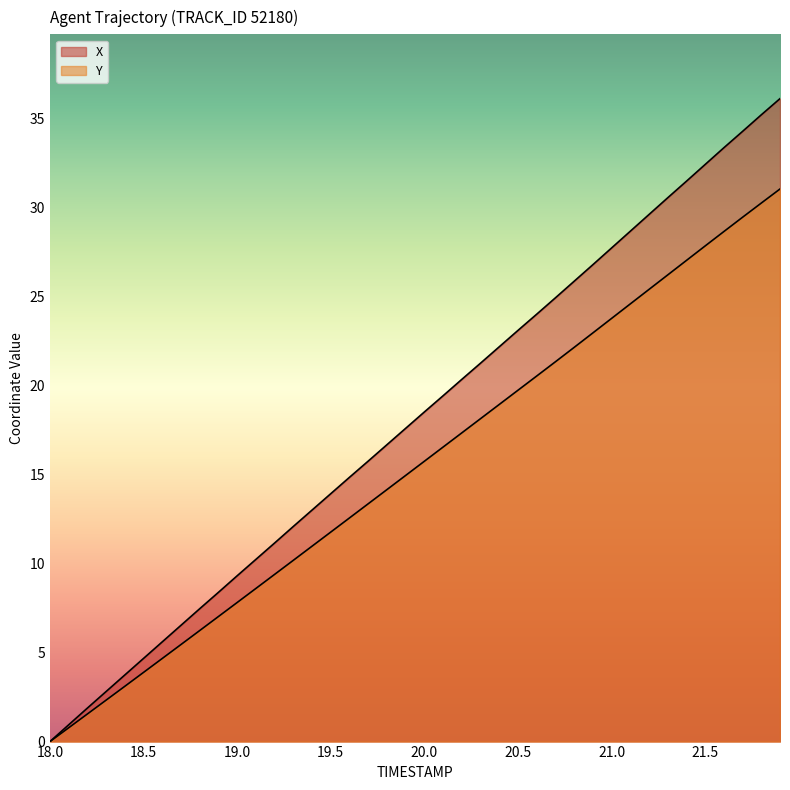

What are all the series names shown in the legend?

X, Y